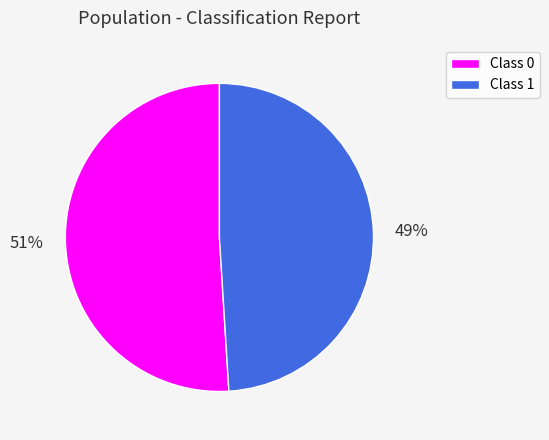

How many slices are in this pie chart?

2